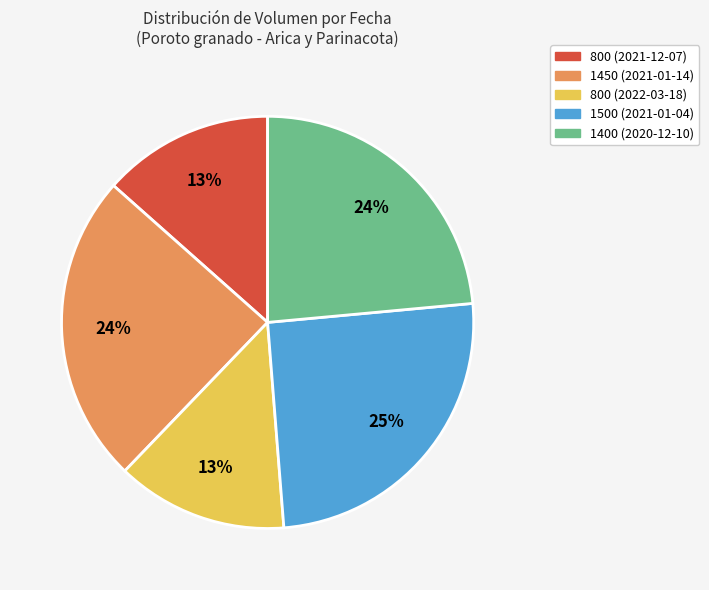

How many slices are in this pie chart?

5